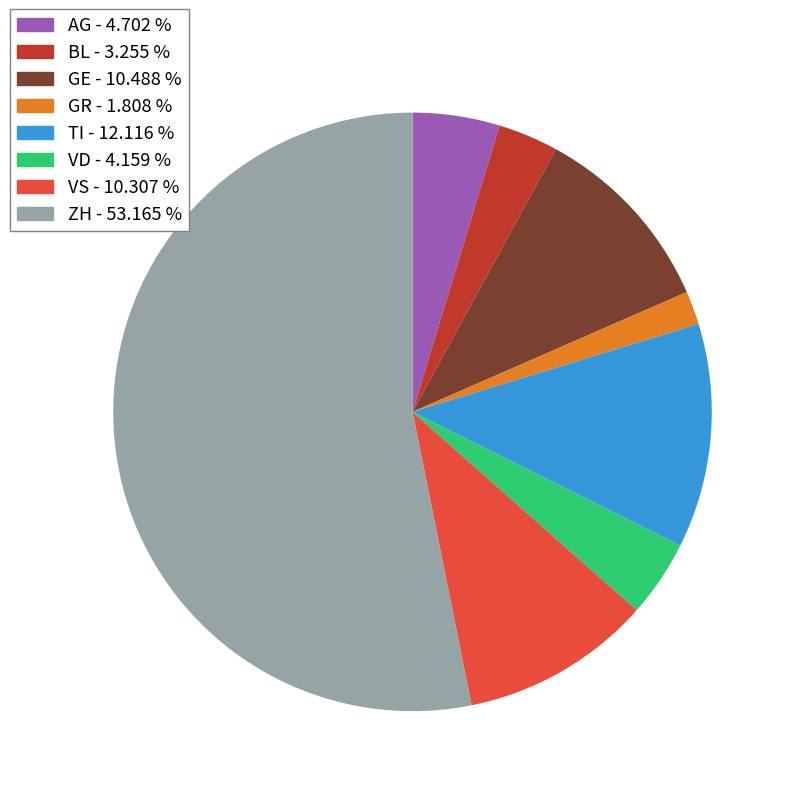

Is there a majority slice in this chart?

Yes